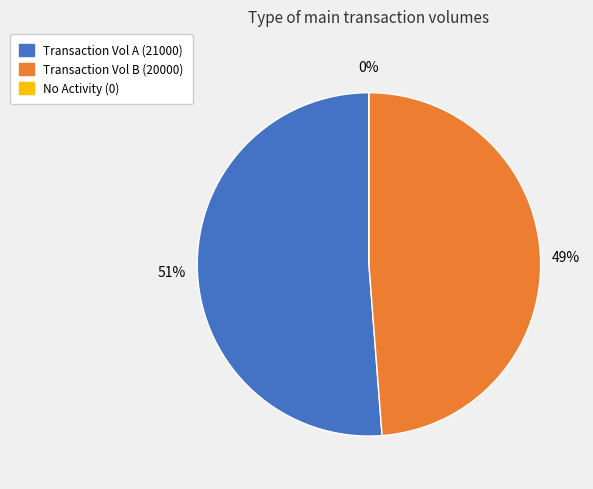

Which has a higher value, 20000 or 0?

20000